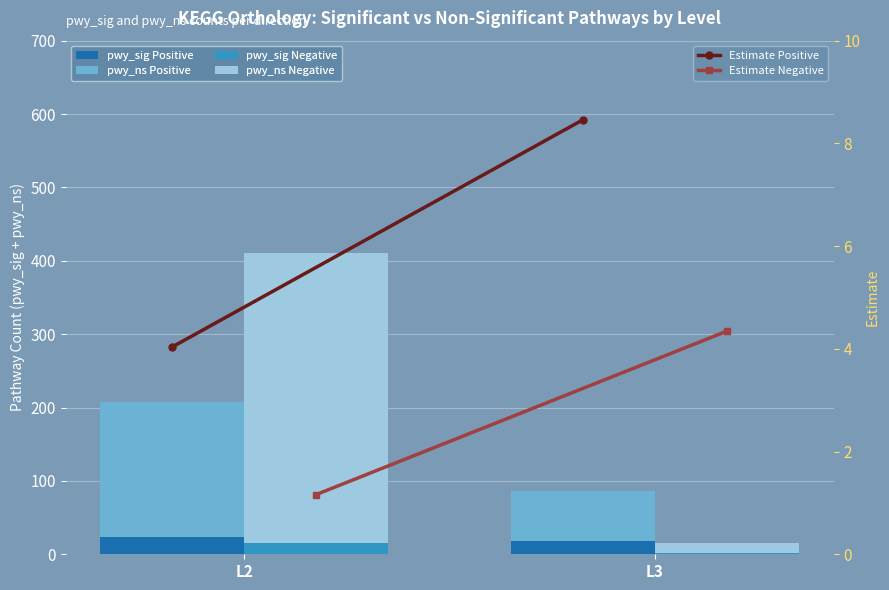

What is the lowest value of the pwy_sig Positive series?

18.0